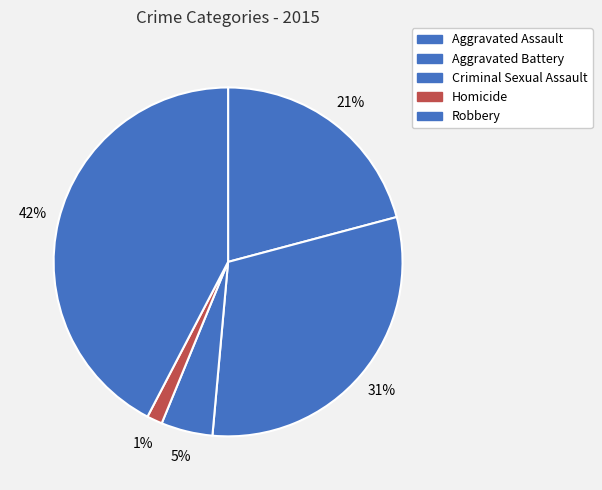

How many slices are in this pie chart?

5